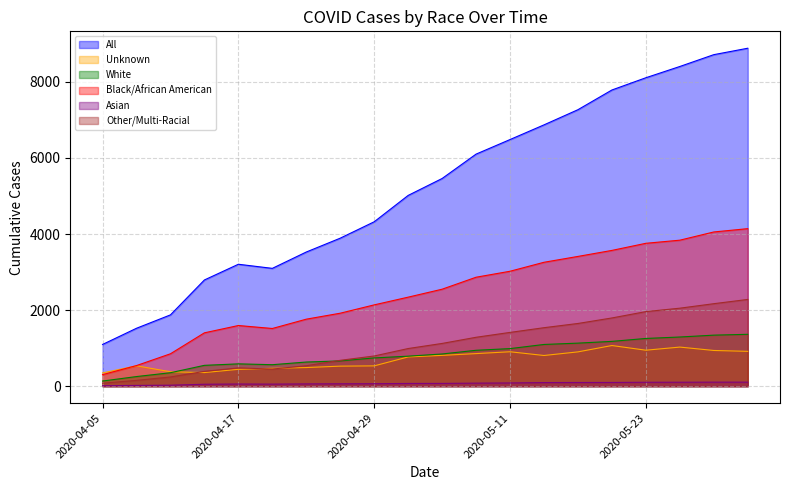

Which series changed the most between 2020-04-23 and 2020-05-20?

All